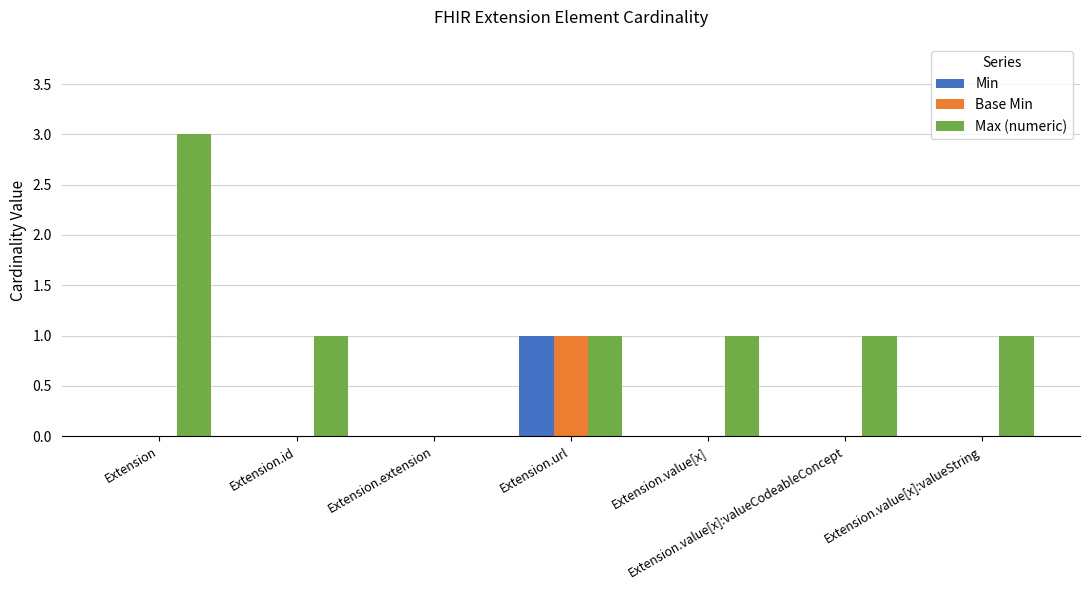

At which label does Max (numeric) first exceed 1?

Extension